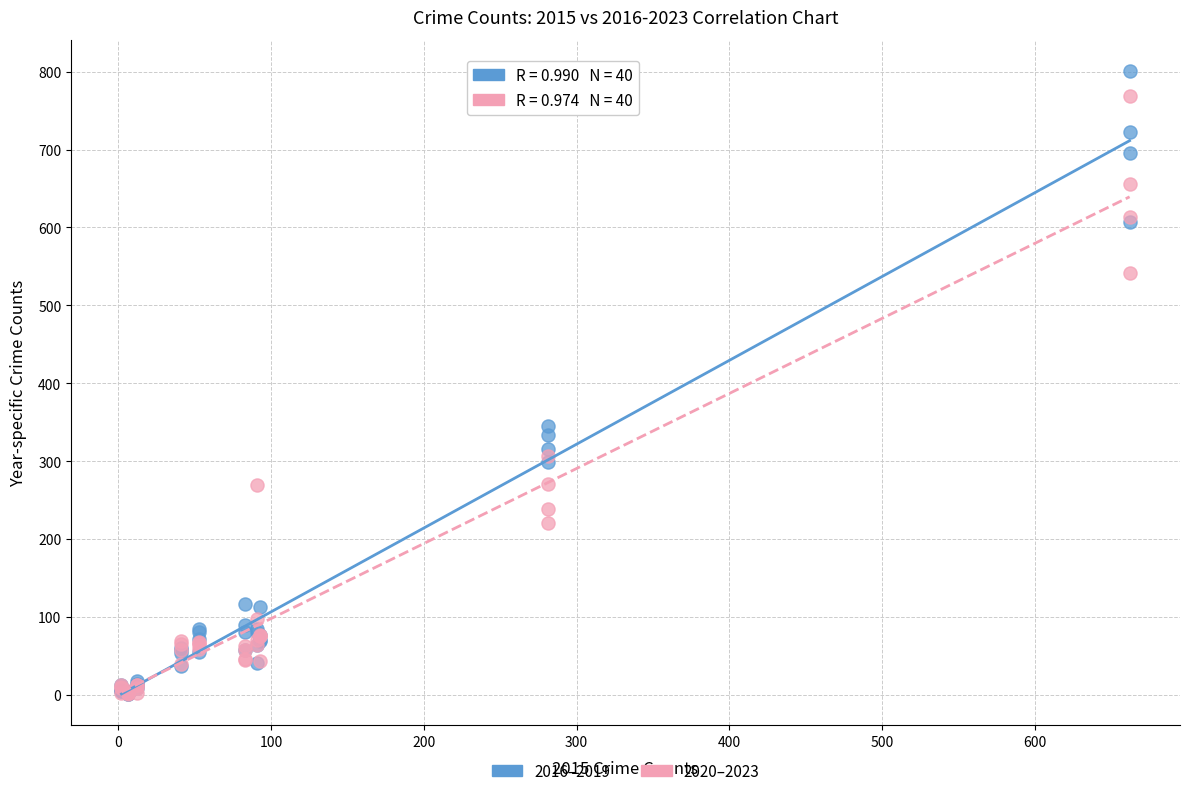

Across all series, what Y value is closest to 401?

345